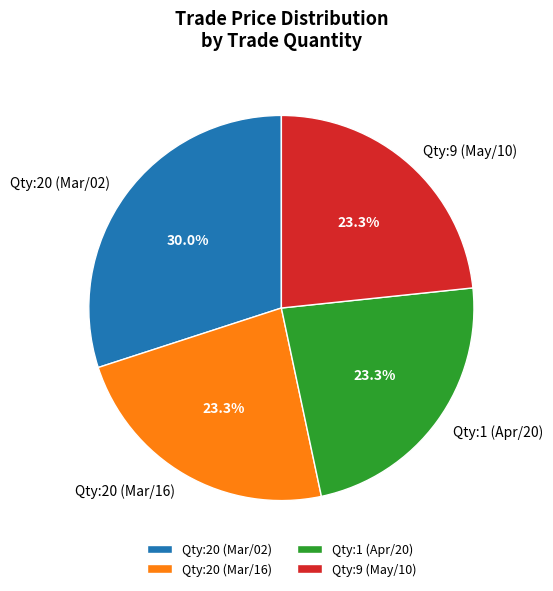

How many segments does this pie chart have?

4